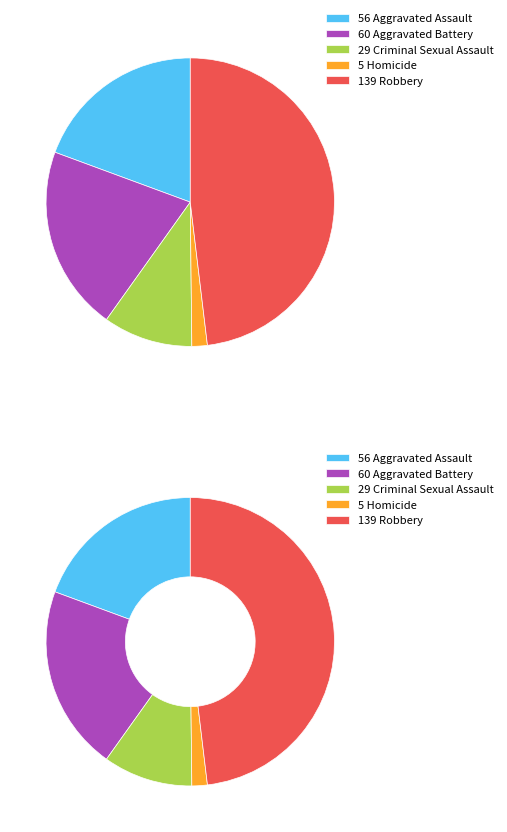

What is the change in value from Aggravated Assault to Homicide?

-51